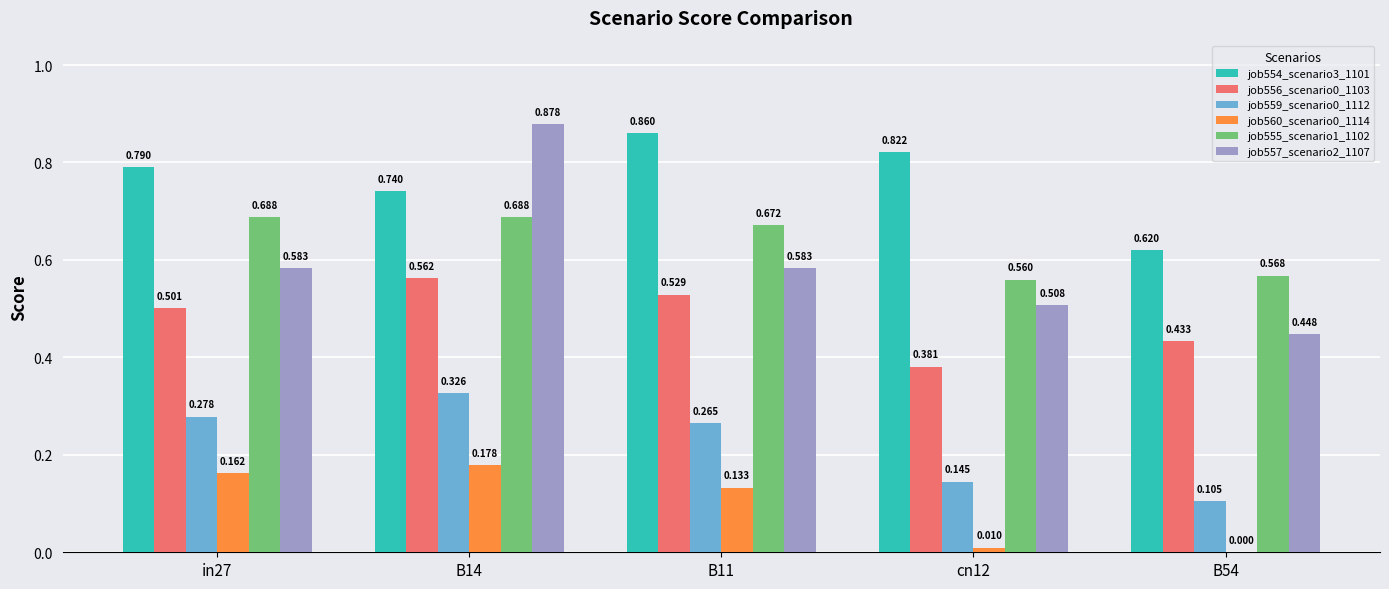

Is the value of job559_scenario0_1112 at B11 greater than the value of job557_scenario2_1107 at cn12?

No